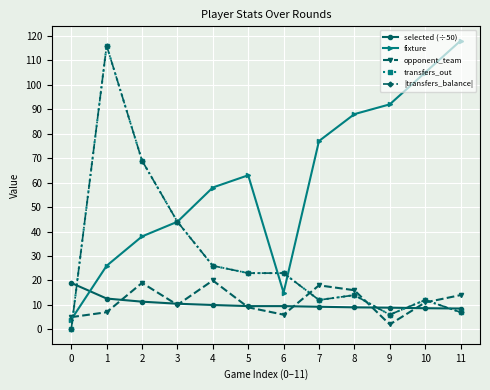

True or false: |transfers_balance| and transfers_out intersect in this chart.

False